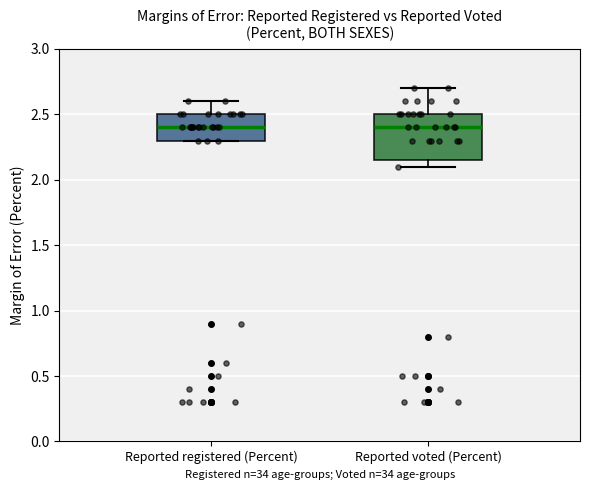

Reading left to right, read every box against the y-axis: the position of its median line, the range the box covers, and the ends of its whiskers. The values are not printed on the chart, so give them approximately, as read against the axis.

Reported registered (Percent): median 2.40, box 2.30 to 2.50, whiskers 2.30 to 2.60
Reported voted (Percent): median 2.40, box 2.15 to 2.50, whiskers 2.10 to 2.70